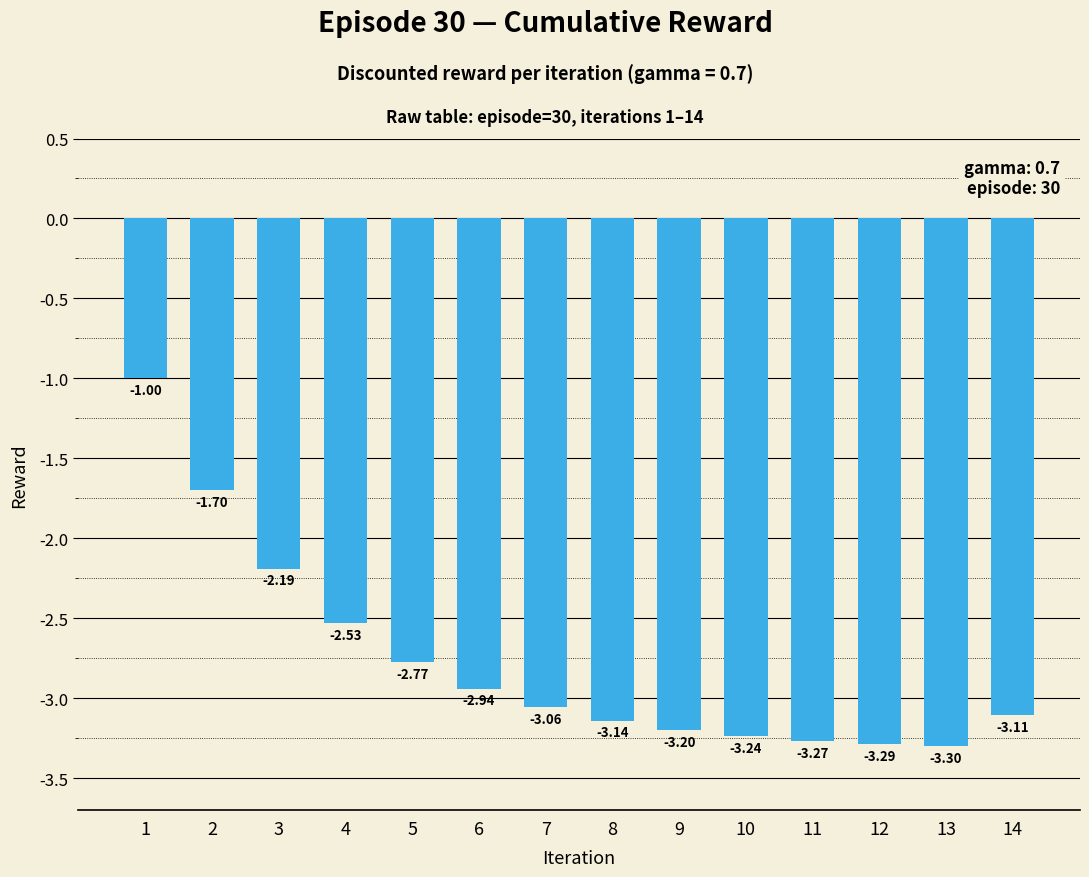

What is the greatest value displayed?

-1.0